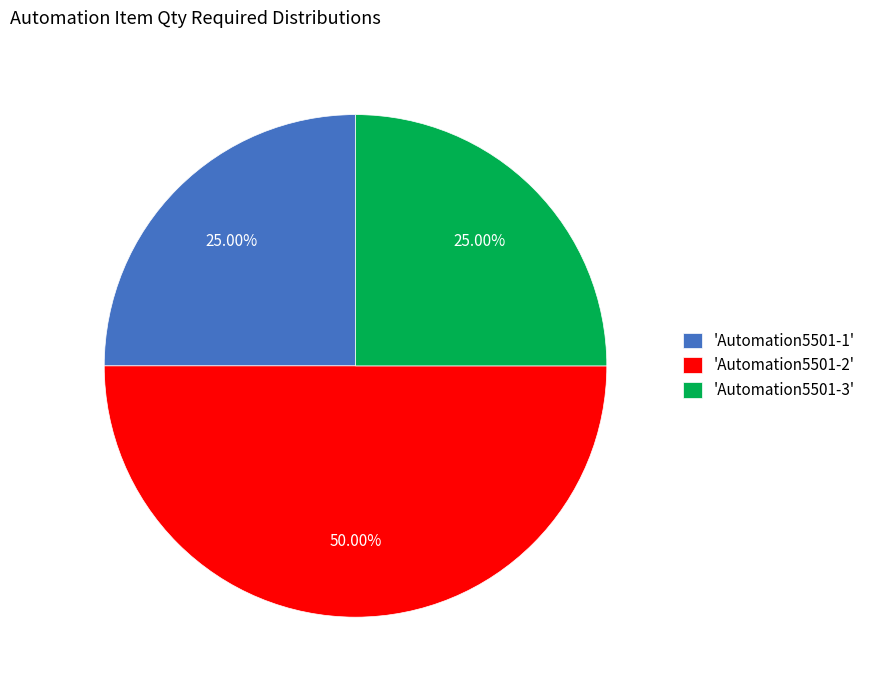

Is the sum of 'Automation5501-2' and 'Automation5501-1' greater than half?

Yes